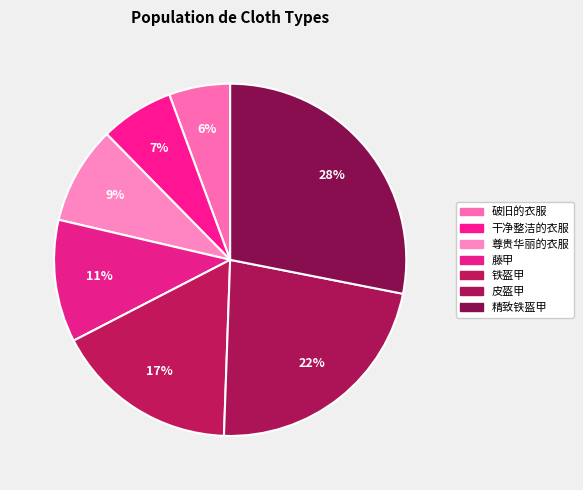

The 破旧的衣服 slice represents 6% of the pie. True or false?

True